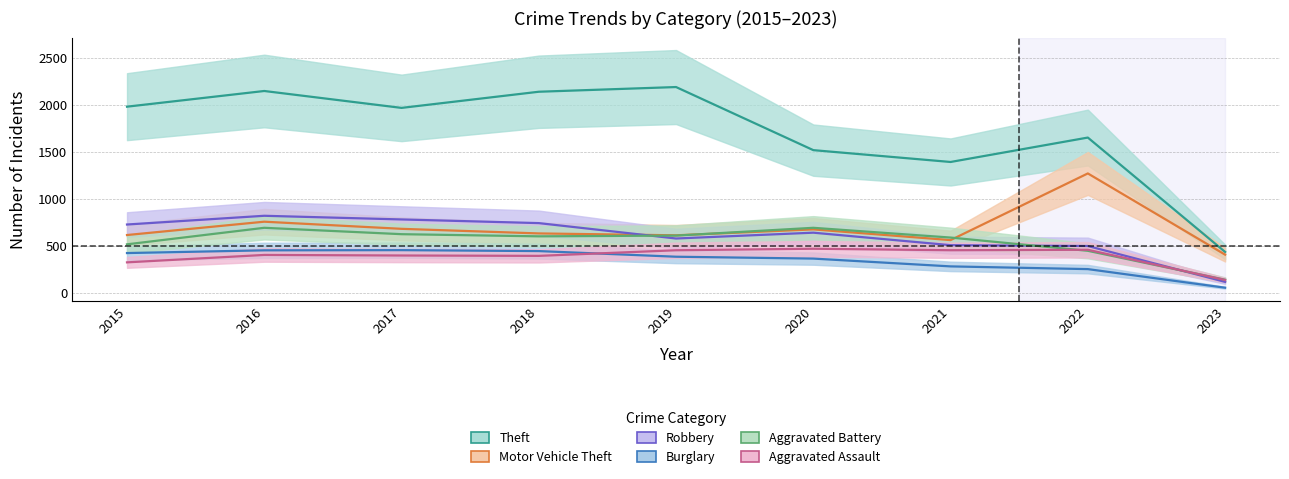

Between which two adjacent categories do Motor Vehicle Theft and Aggravated Battery first intersect?

2019 and 2020